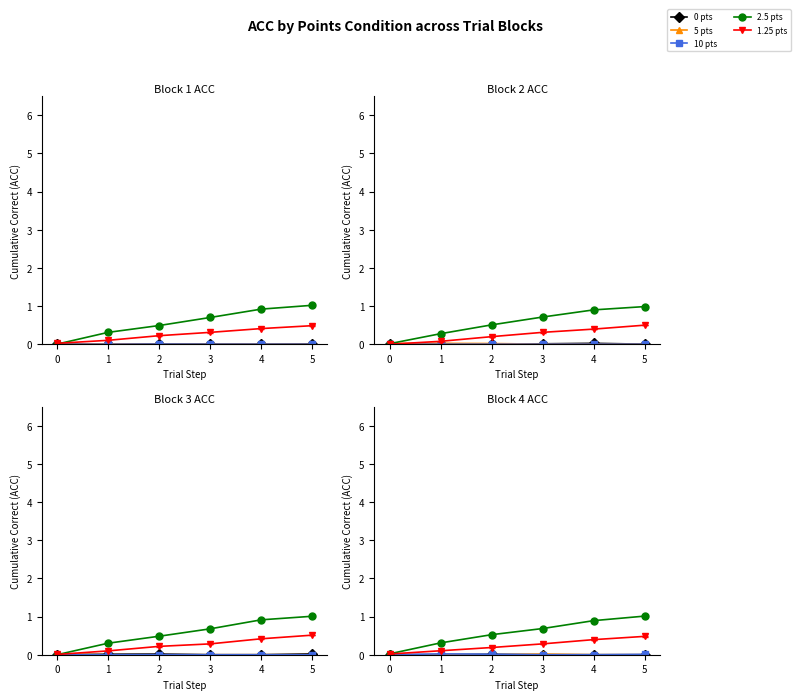

Which series has the widest spread of values?

2.5 pts